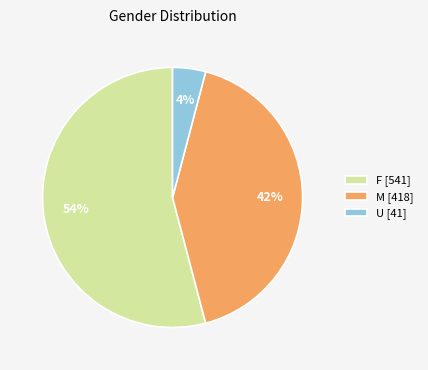

How many segments does this pie chart have?

3